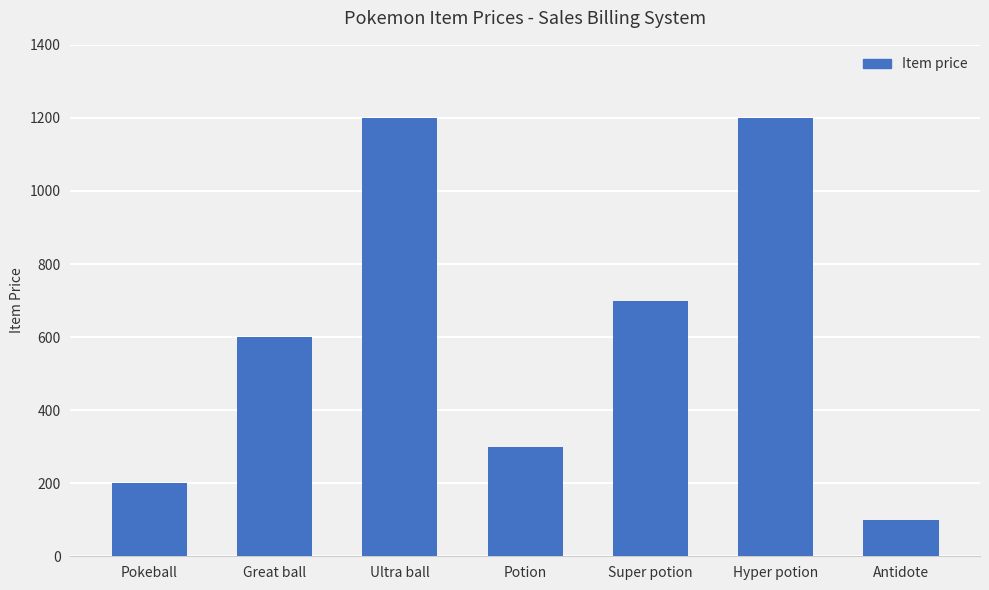

How many bars are there in total?

7